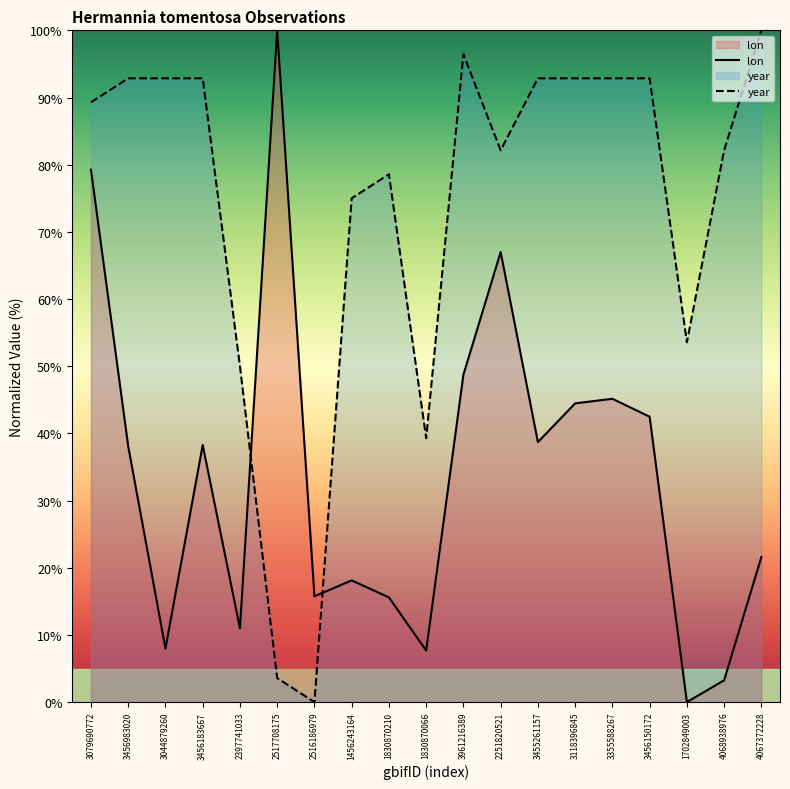

Where does the year series first go above 89?

3079690772